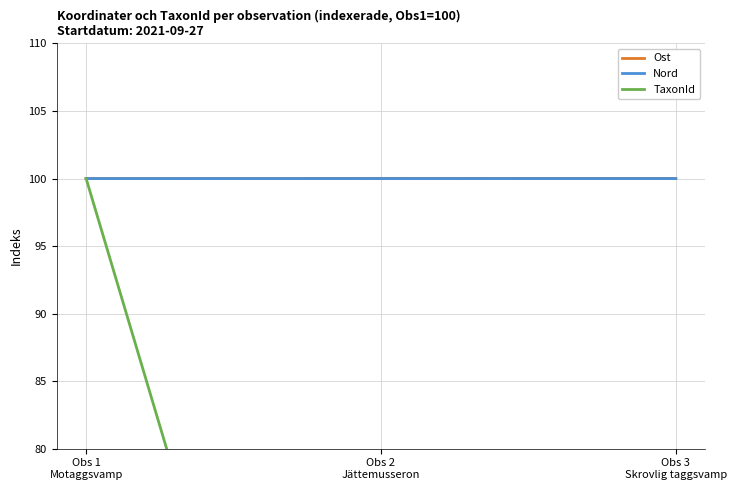

What value does the Nord series have at Obs 1
Motaggsvamp?

100.0